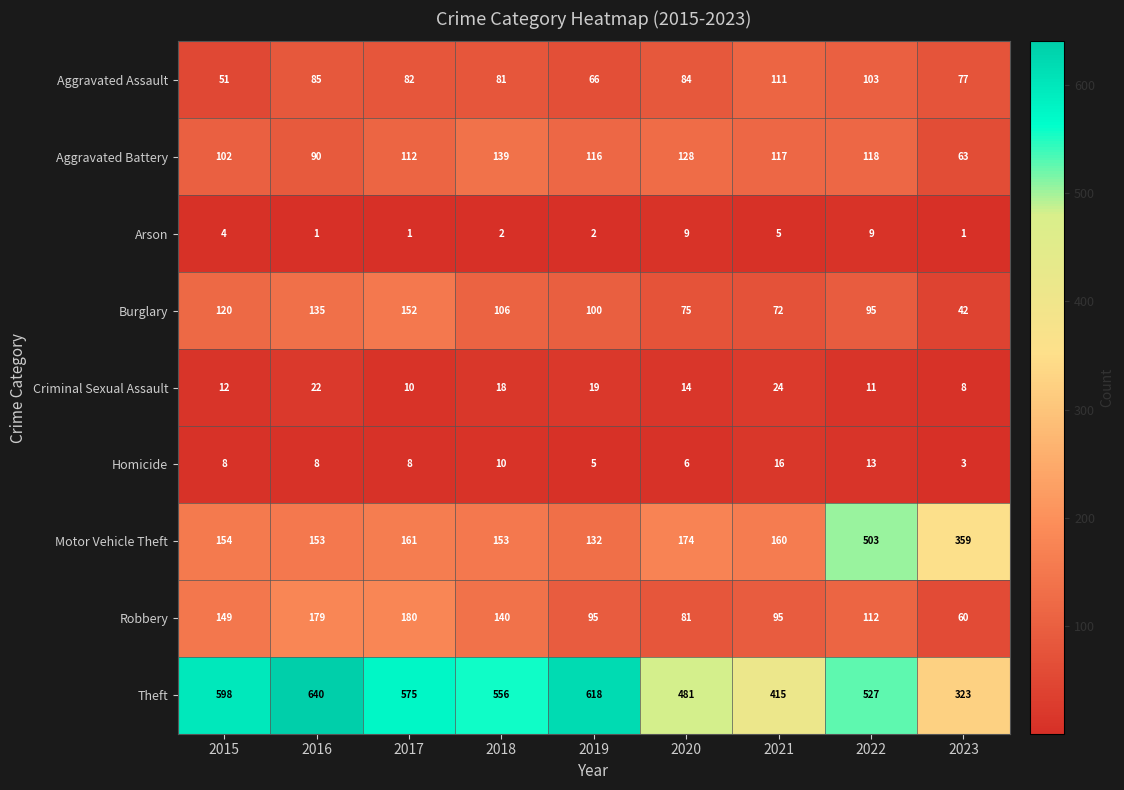

At how many categories does at least one series exceed 11?

9